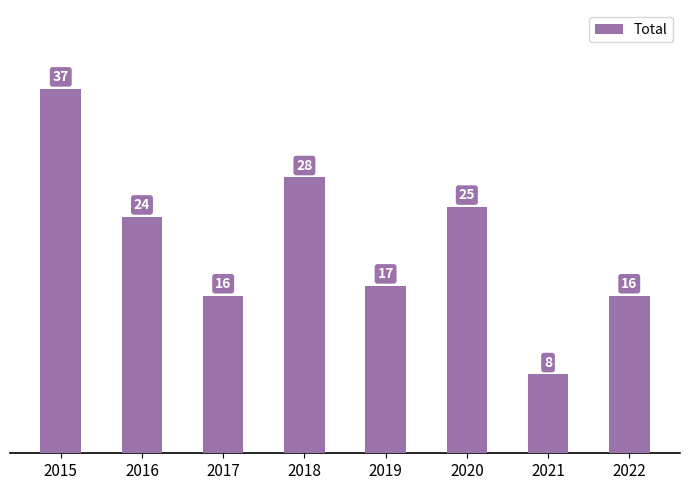

What is the value of the 3rd bar from the left?

16